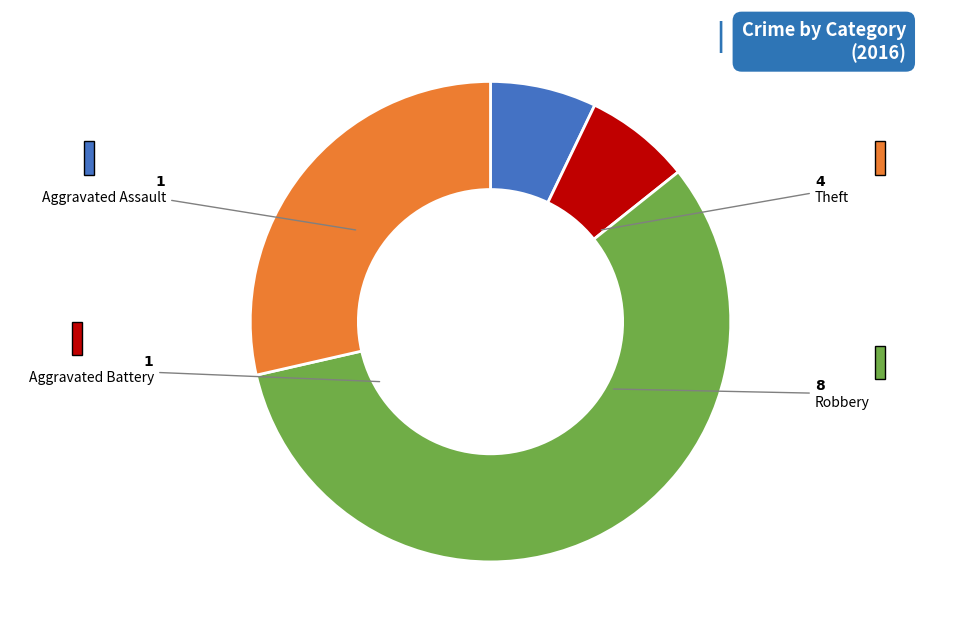

Does any single category account for the majority?

Yes